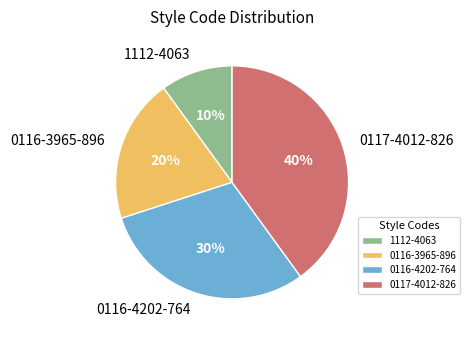

True or false: 0116-4202-764 accounts for 15% of the total.

False